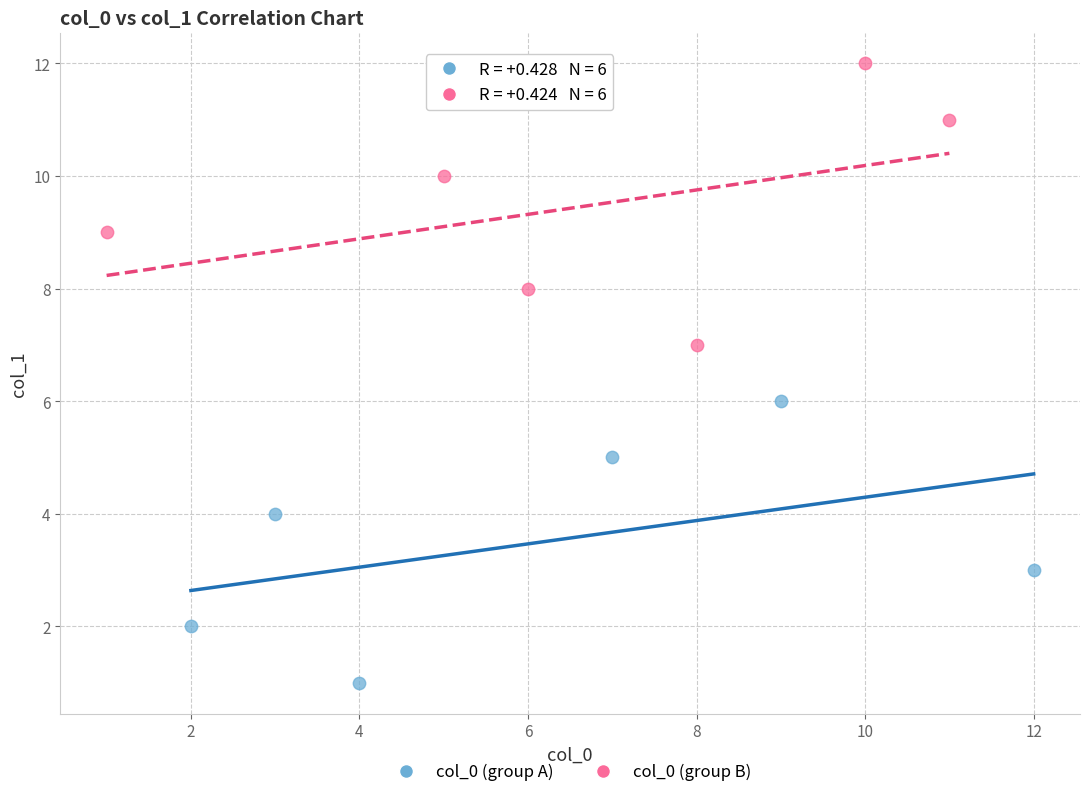

Which series reaches the minimum Y coordinate?

col_0 (group A)